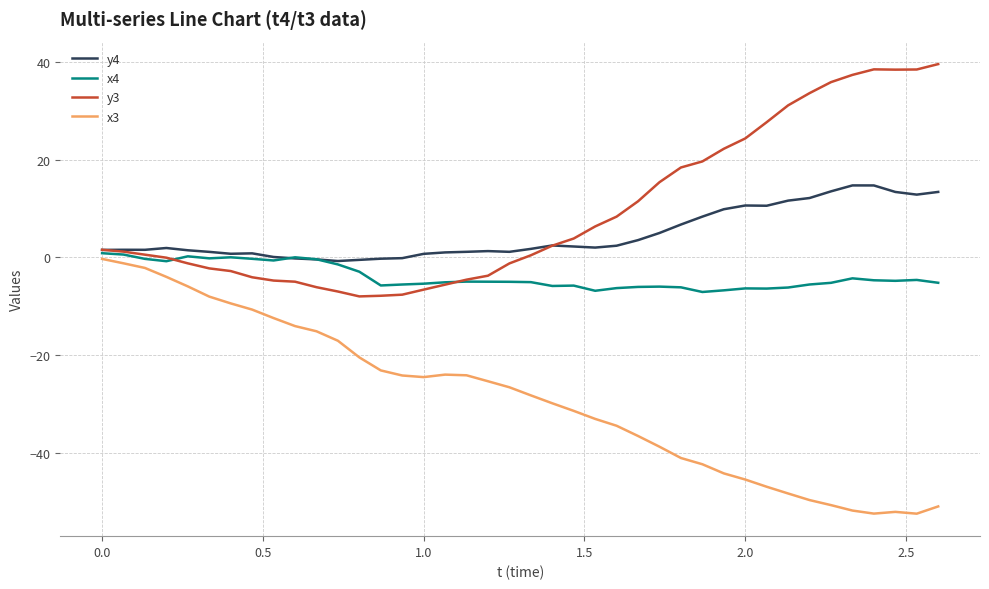

True or false: x4 and x3 intersect in this chart.

False